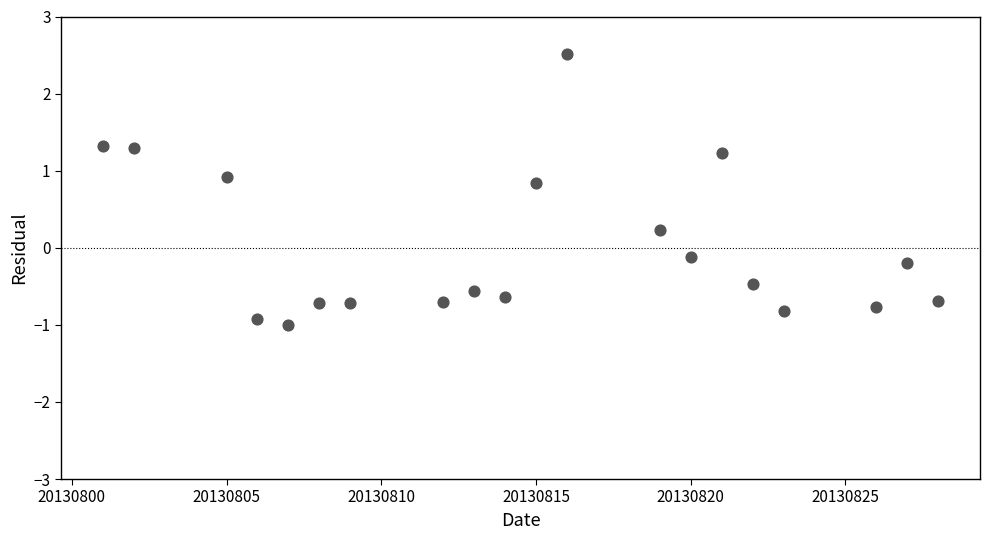

What is the range of X values (max minus min)?

27.0